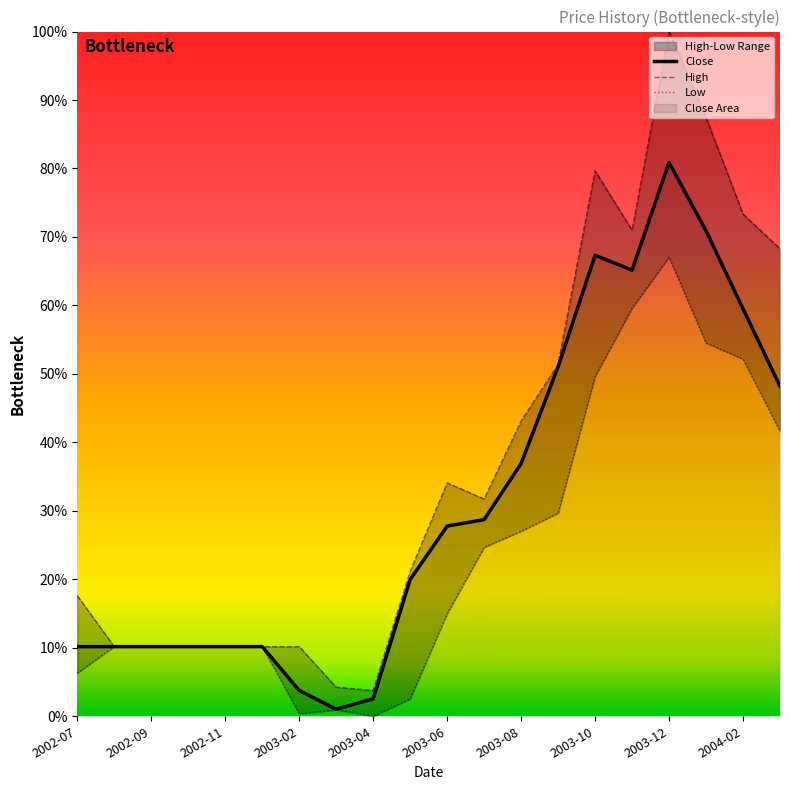

Reading left to right, extract all data points from this chart.

Close: 0.1	0.1	0.1	0.1	0.1	0.1	0.0	0.0	0.0	0.2	0.3	0.3	0.4	0.5	0.7	0.7	0.8	0.7	0.6	0.5
High: 0.2	0.1	0.1	0.1	0.1	0.1	0.1	0.0	0.0	0.2	0.3	0.3	0.4	0.5	0.8	0.7	1.0	0.9	0.7	0.7
Low: 0.1	0.1	0.1	0.1	0.1	0.1	0.0	0.0	0.0	0.0	0.1	0.2	0.3	0.3	0.5	0.6	0.7	0.5	0.5	0.4